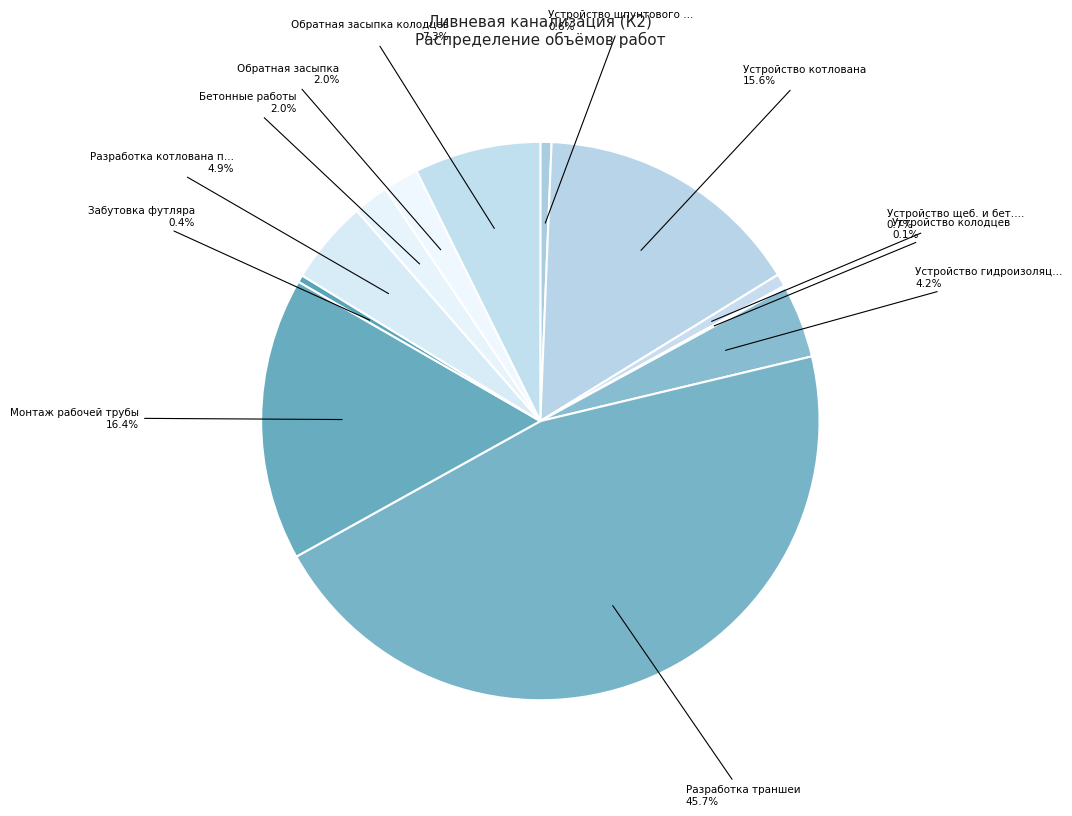

Rank the categories by value from highest to lowest.

Разработка траншеи, Монтаж рабочей трубы, Устройство котлована, Обратная засыпка колодцев, Разработка котлована под аккумулирующие, Устройство гидроизоляции стен колодцев, Бетонные работы, Обратная засыпка, Устройство щеб. и бет. подготовки, Устройство шпунтового ограждения, Забутовка футляра, Устройство колодцев